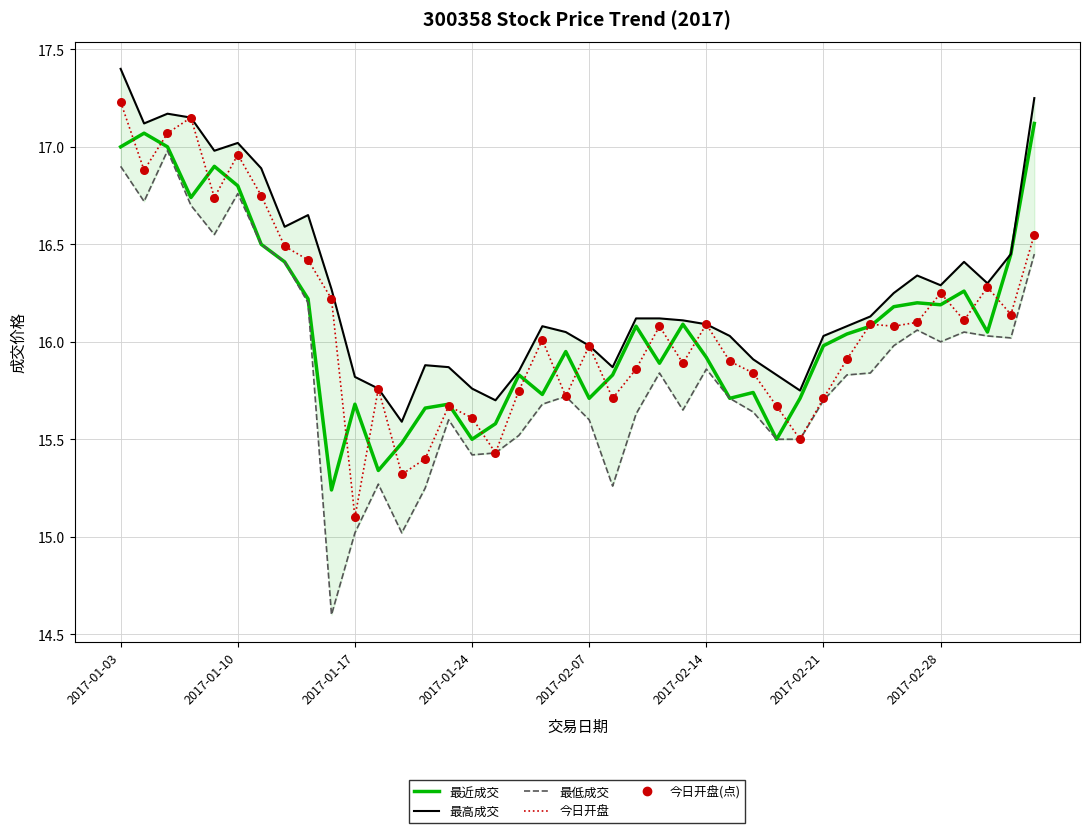

At how many categories does at least one series exceed 17?

6